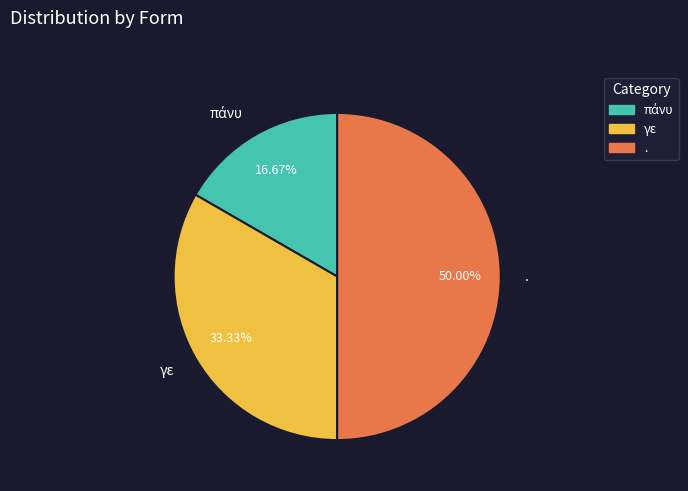

How much of the chart is everything except γε?

66.7%